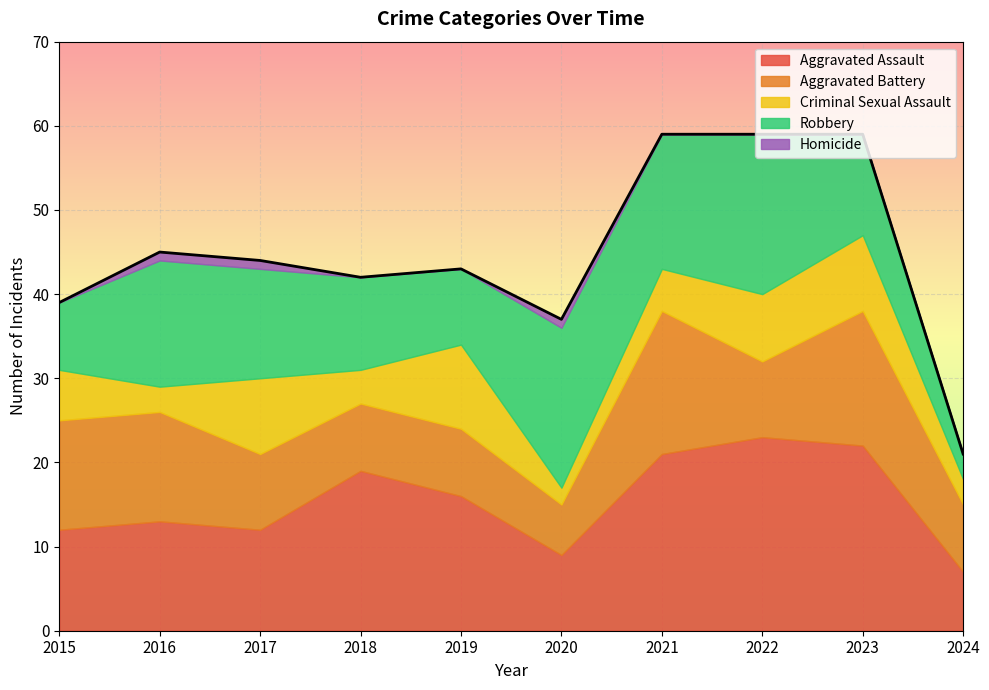

How many interior local valleys does the Robbery series have?

2